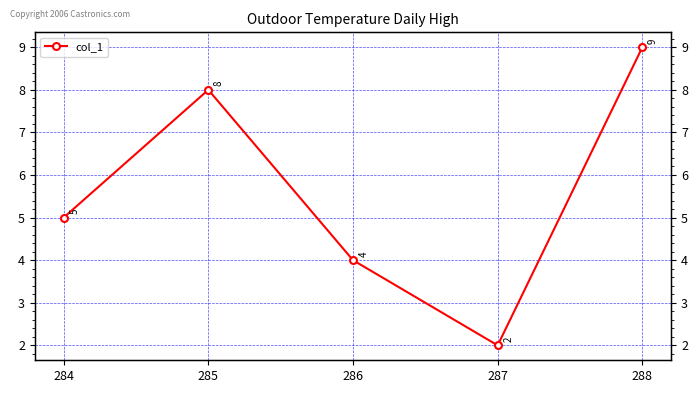

What is the smallest value displayed?

2